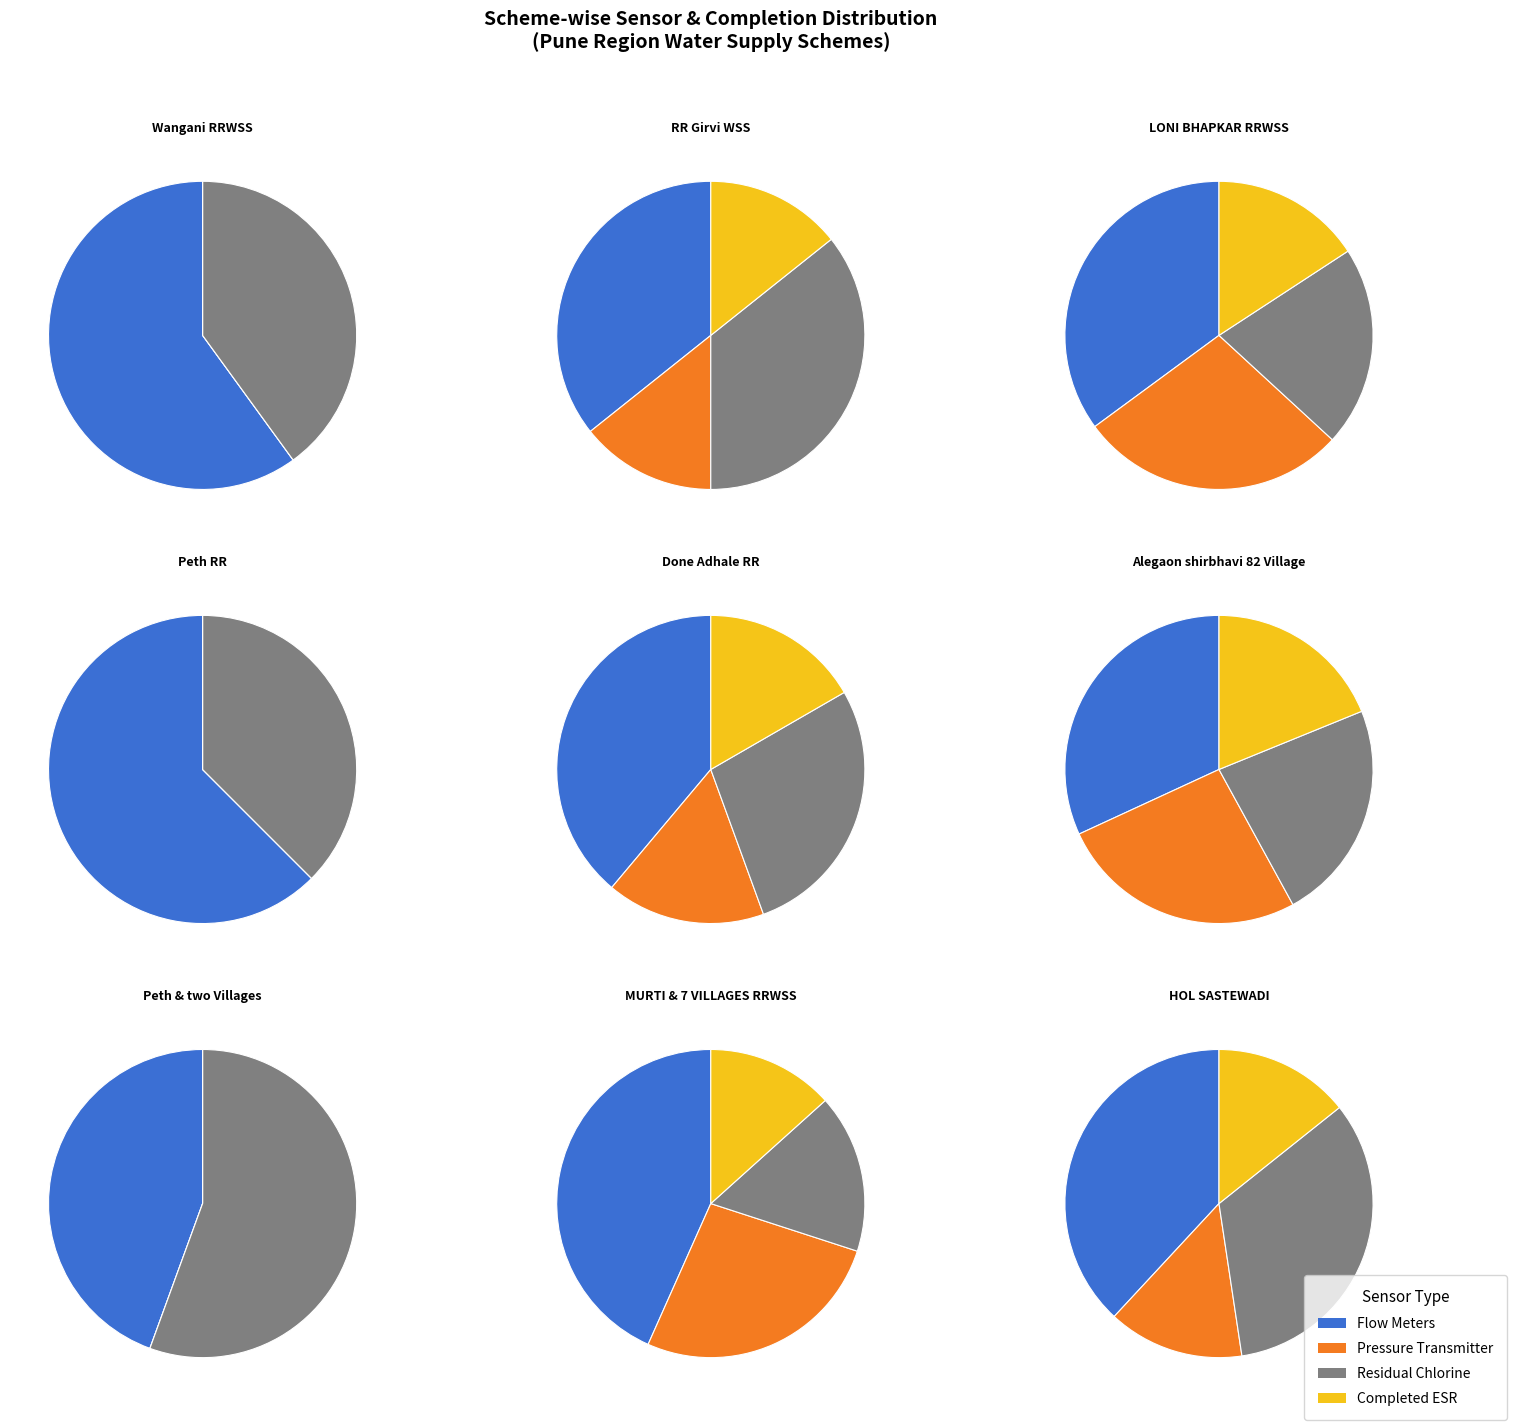

Combined, do 4 and 7 account for over 50%?

No